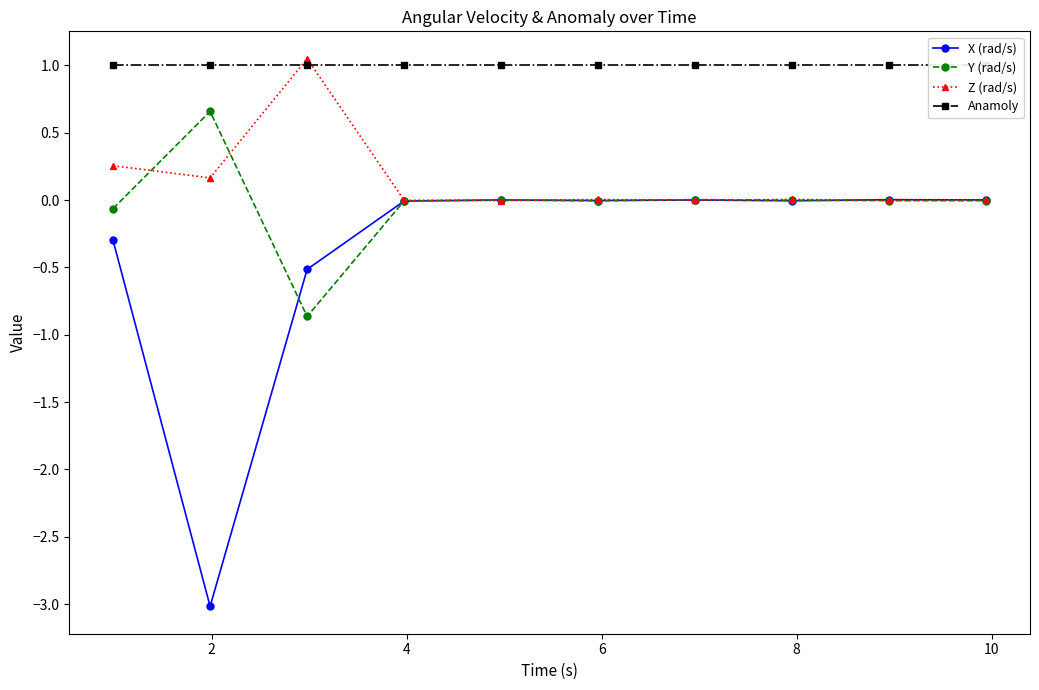

What is the difference between the second highest and second lowest values in the Y (rad/s) series?

0.1